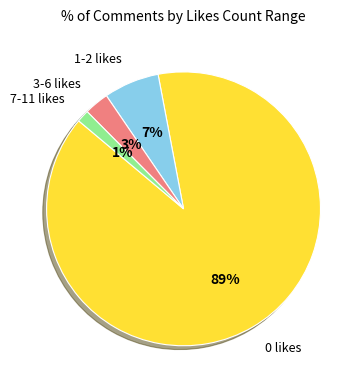

Which slice represents more than half of the pie?

0 likes